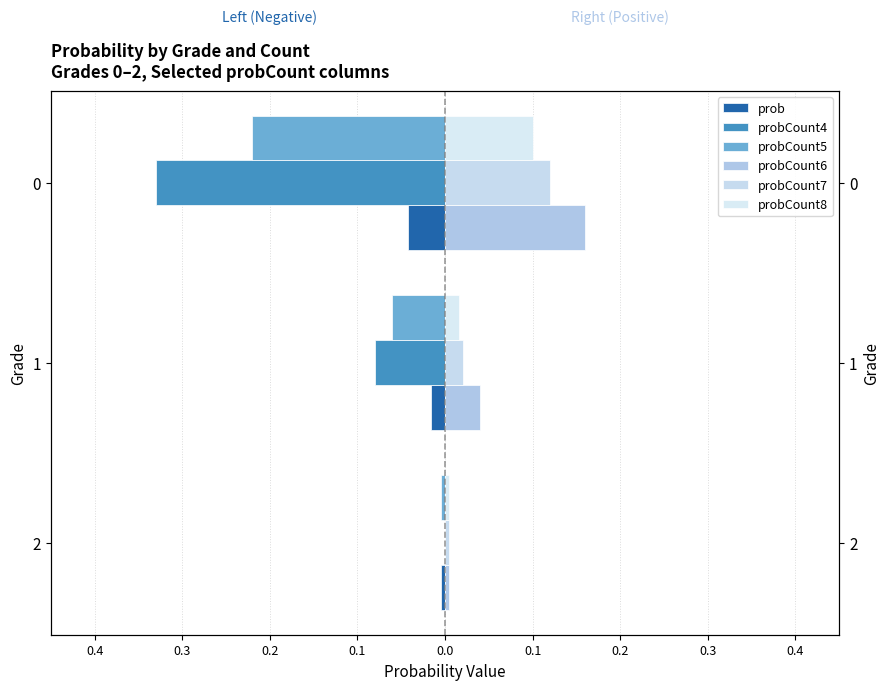

True or false: probCount8 has a value of 0.1 at 0.

True